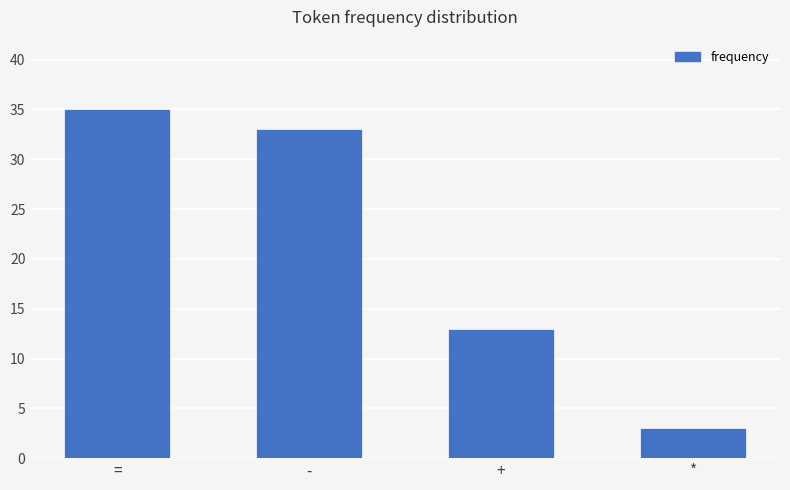

What is the average value?

21